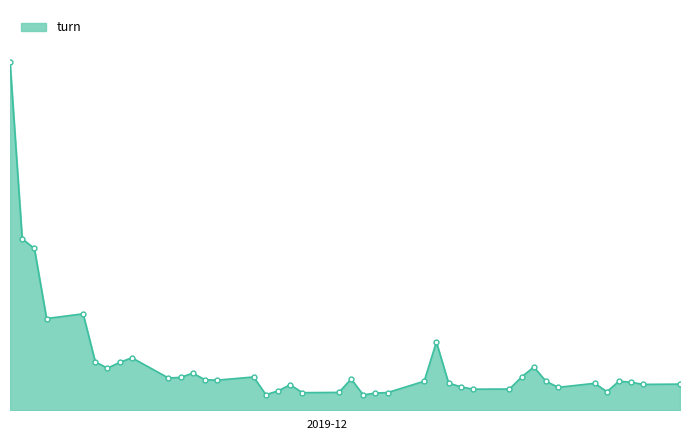

Is this an area chart (filled region under the line)?

Yes